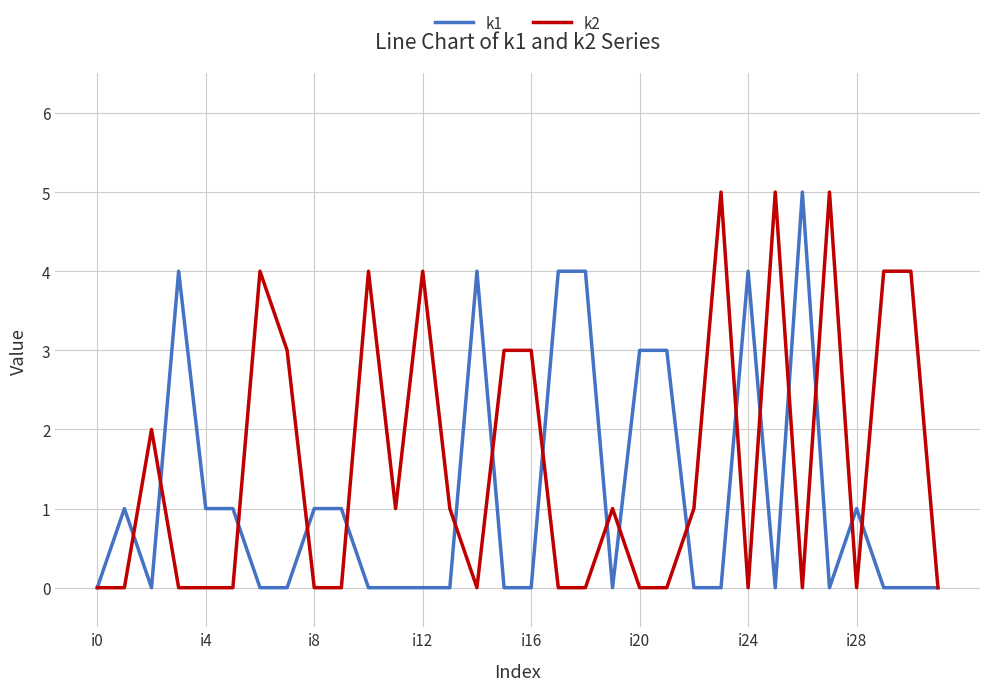

List the series in order of their overall mean, highest first.

k2, k1